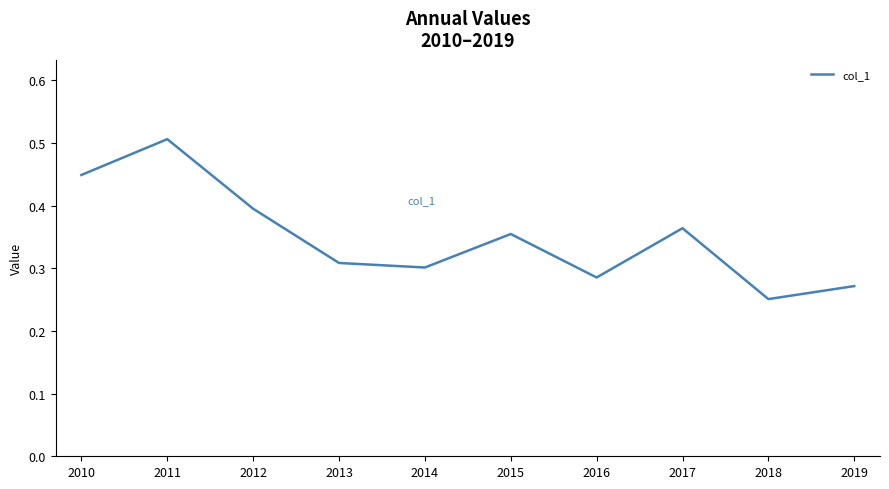

Is it true that the value at 2012 is 0.4?

True